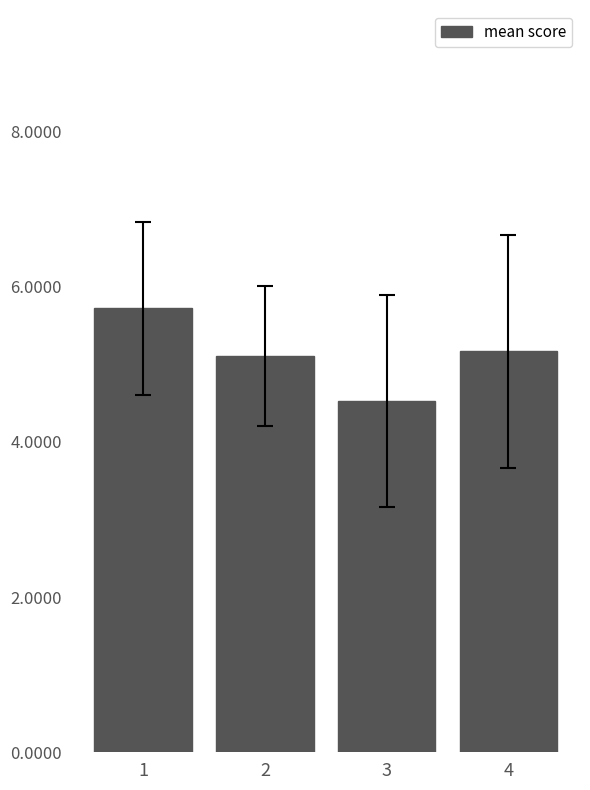

What is the minimum value shown in the chart?

4.5